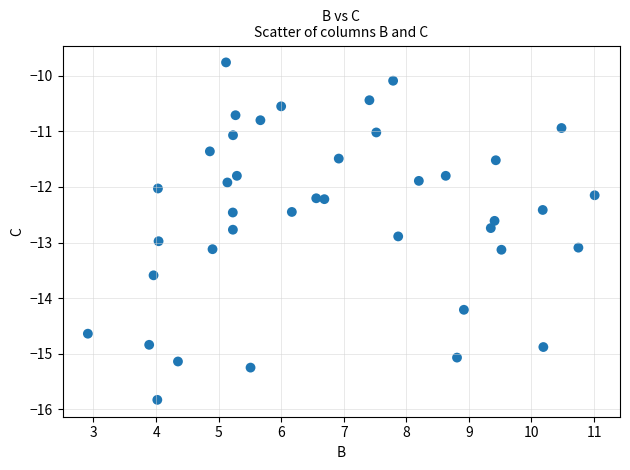

What is the range of Y values (max minus min)?

6.1